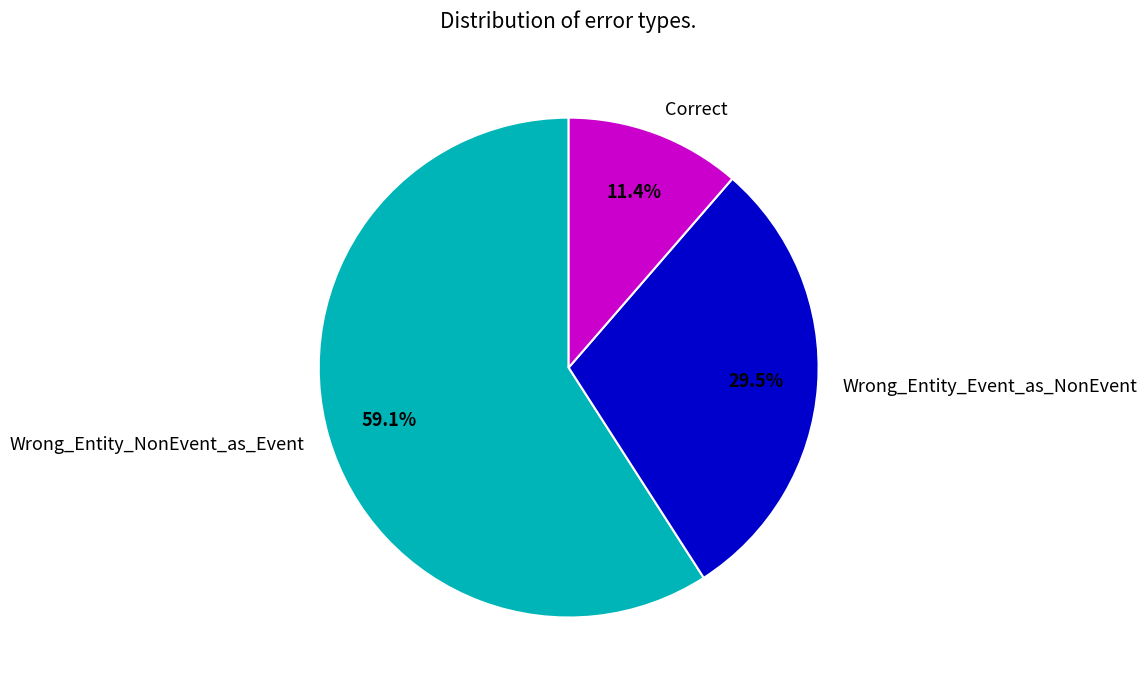

Is it true that Correct is 20% of the pie?

False